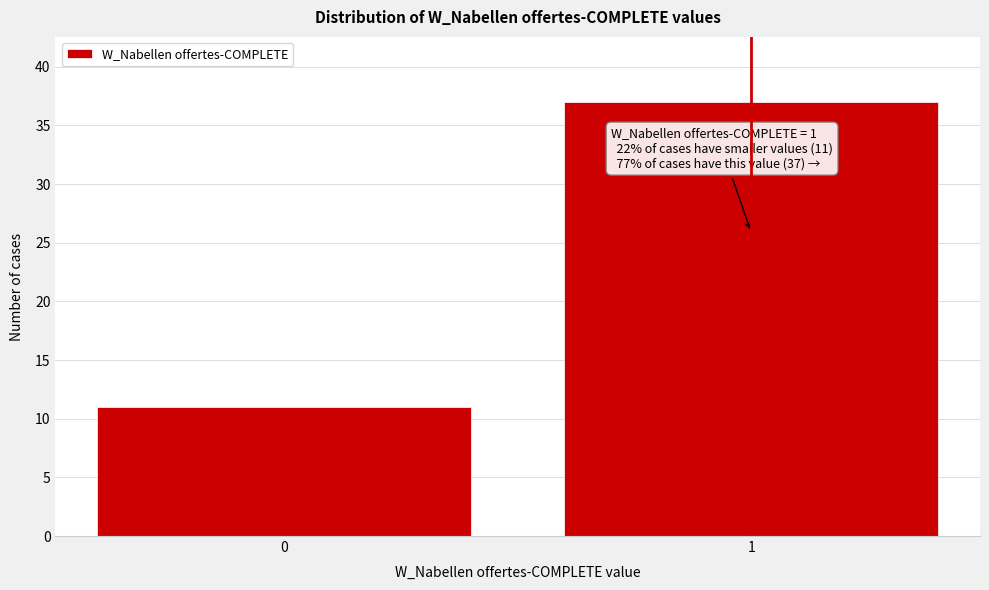

Reading right to left, transcribe all the data shown in this chart.

37	11